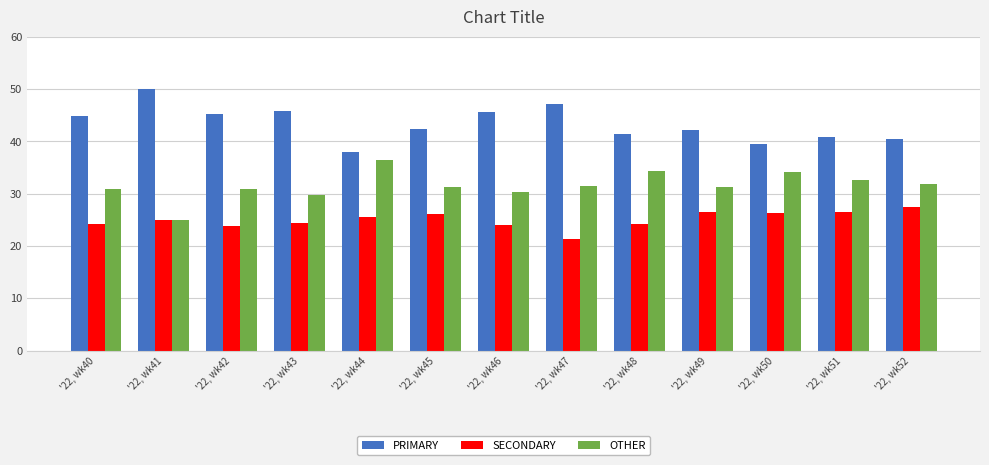

What is the maximum value shown in the chart?

50.0